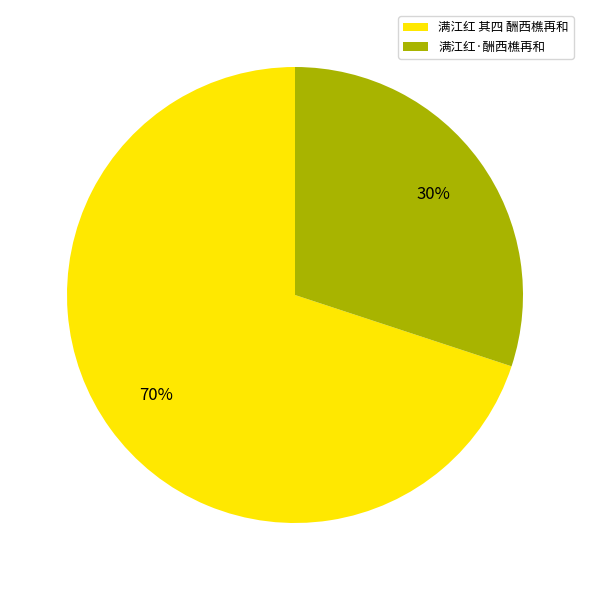

Is the sum of 满江红 其四 酬西樵再和 and 满江红·酬西樵再和 greater than half?

Yes